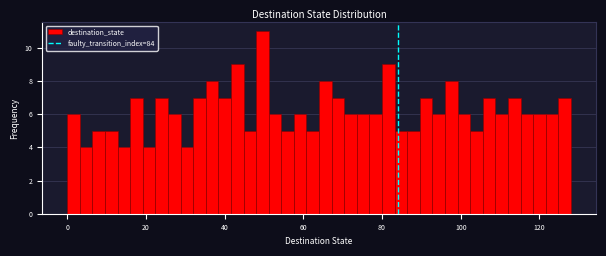

Read against the x-axis, roughly where is the centre of the tallest bar?

50